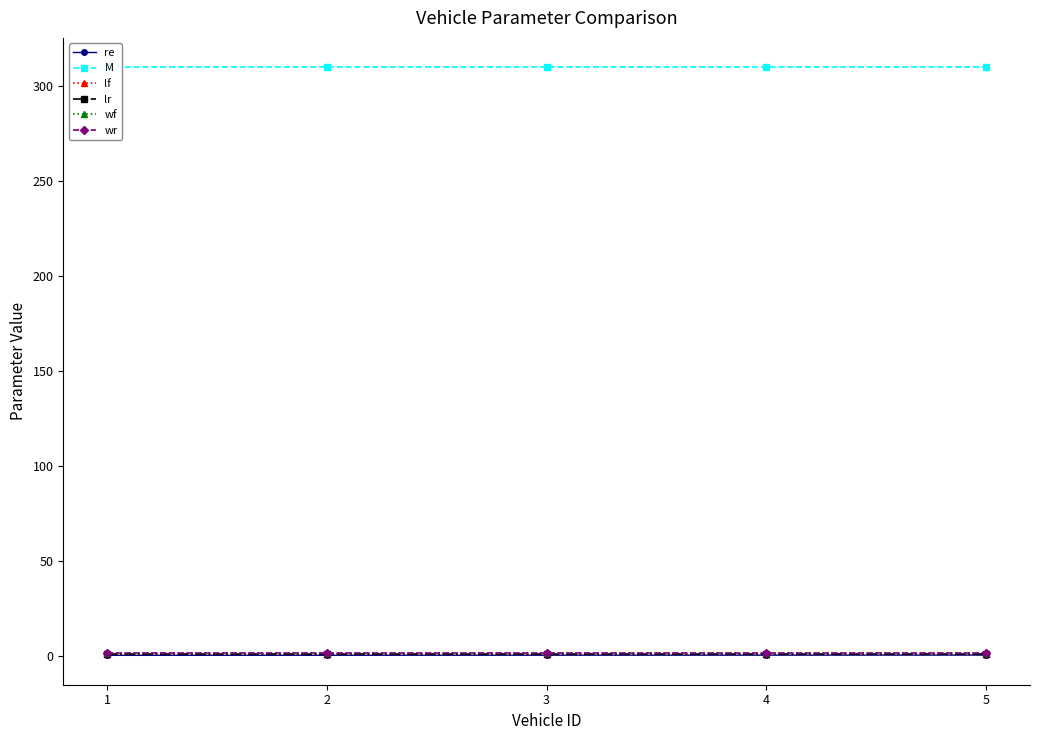

What is the spread (max minus min) of values at 5?

309.6